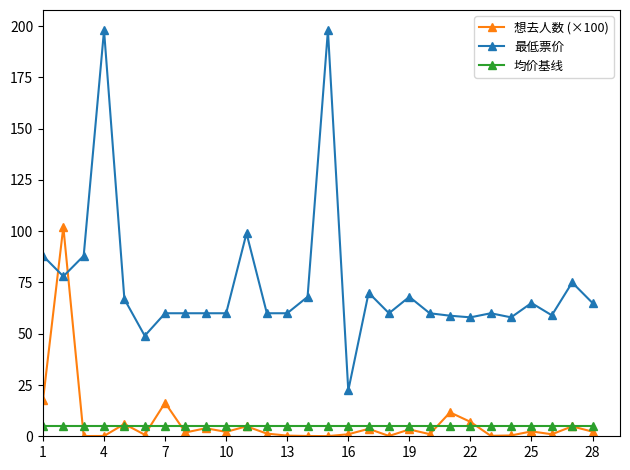

At how many categories does at least one series exceed 111?

2